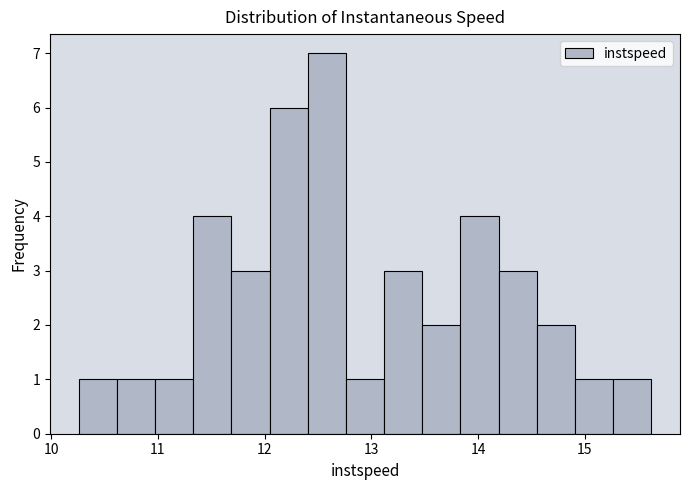

Around what value on the x-axis is the tallest bar? Give the approximate position of its centre, as read against the axis.

12.6